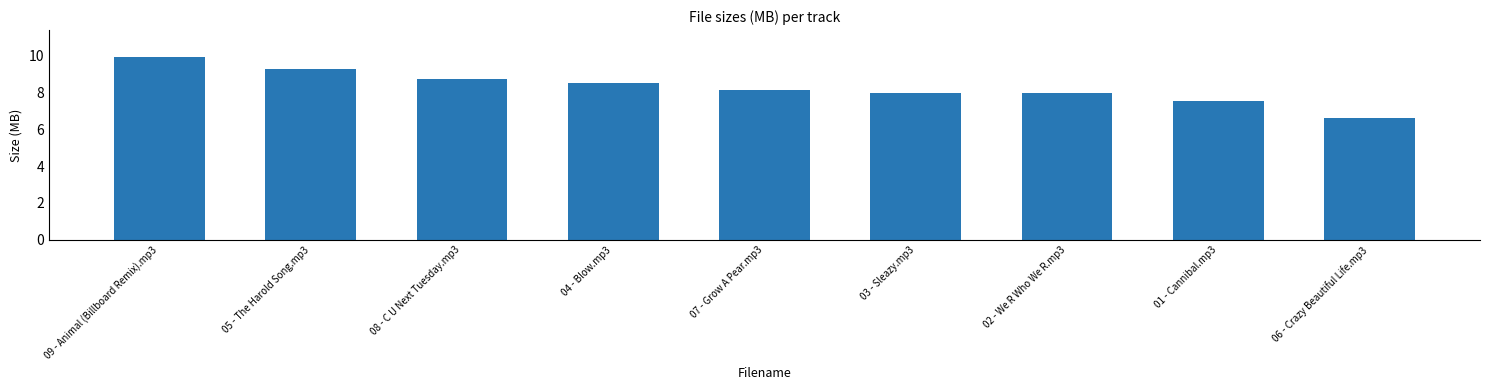

How many distinct data groups are displayed?

1